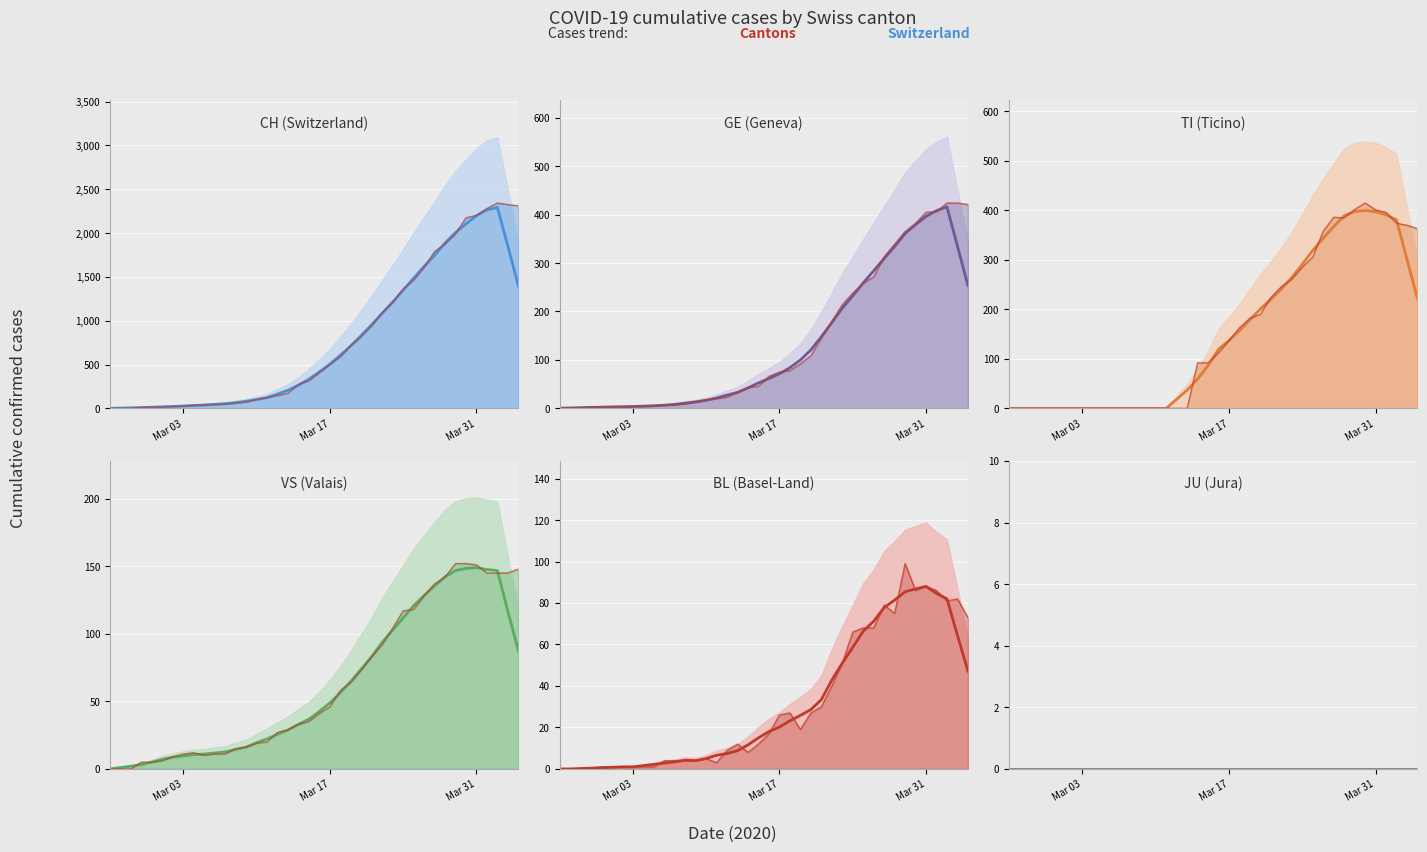

Is it true that TI equals 112 at 39?

False